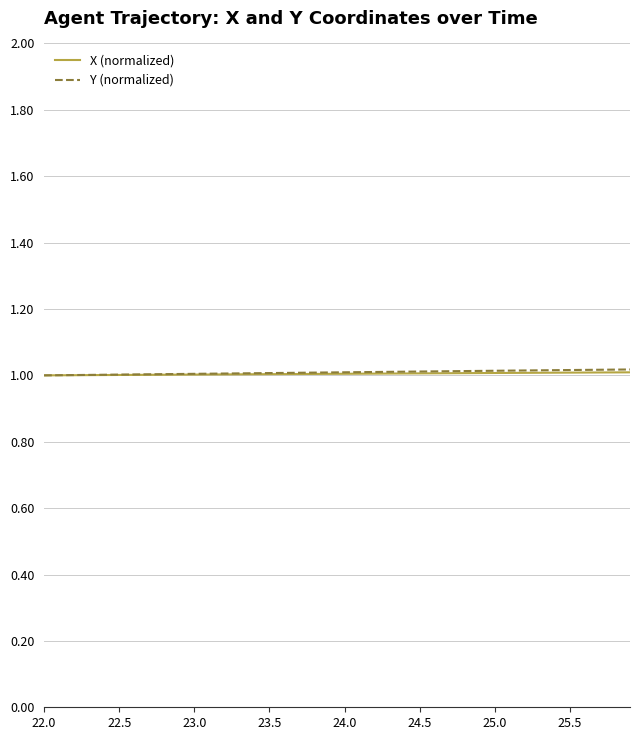

What is the minimum value shown in the chart?

1.0